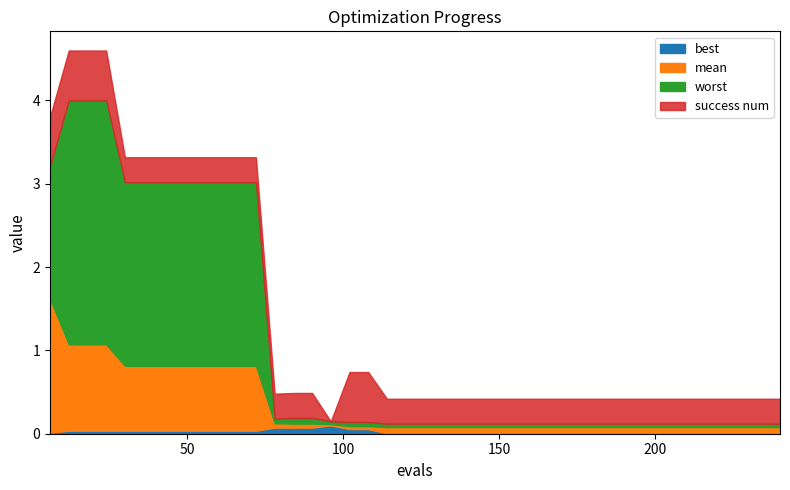

What is the average value of the worst series?

1.1